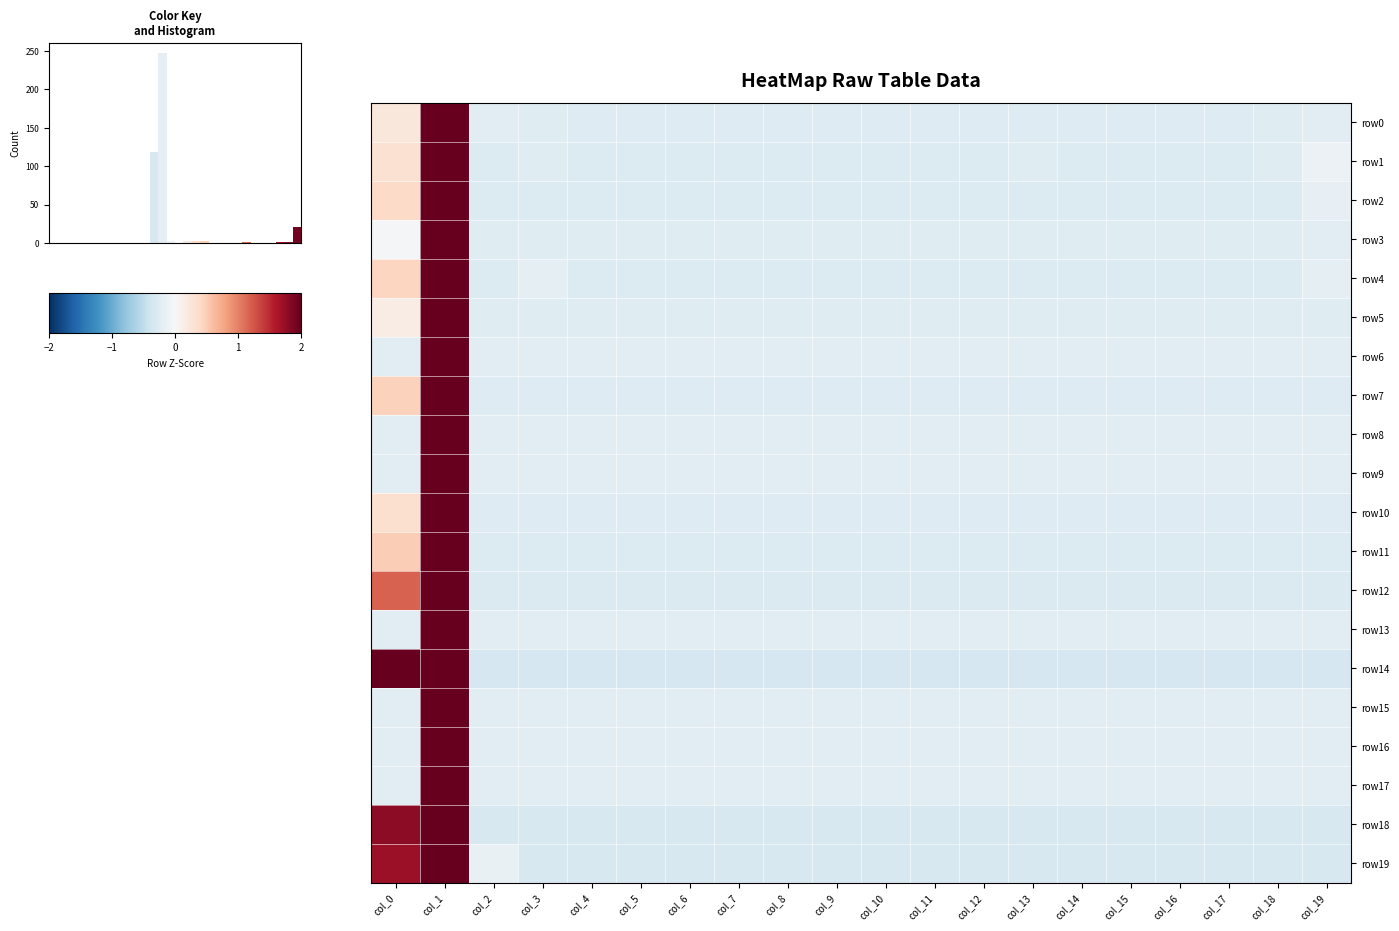

Between col_18 and col_19, which series saw the biggest shift?

row1